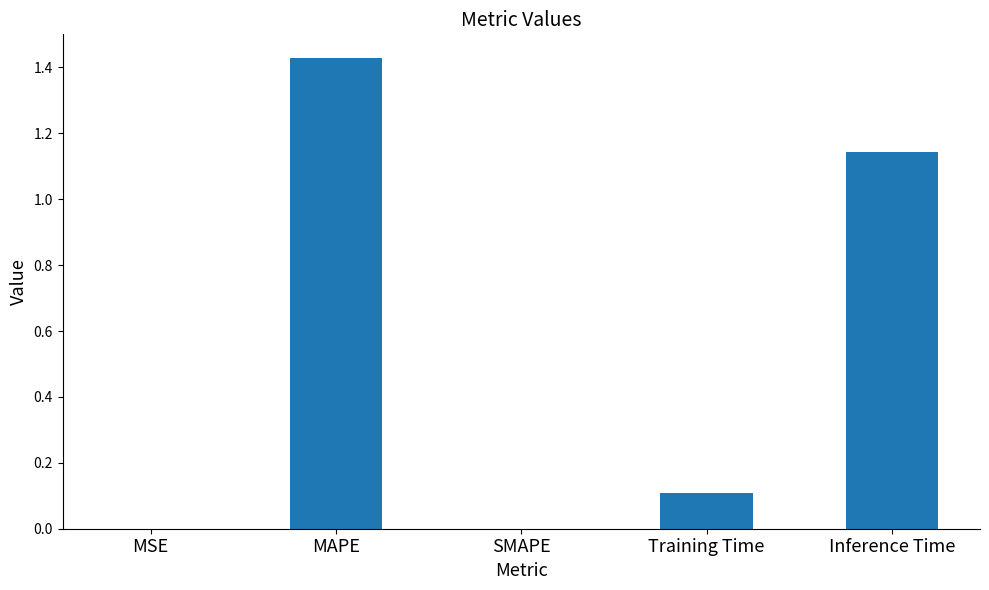

Between Inference Time and MSE, which is larger?

Inference Time